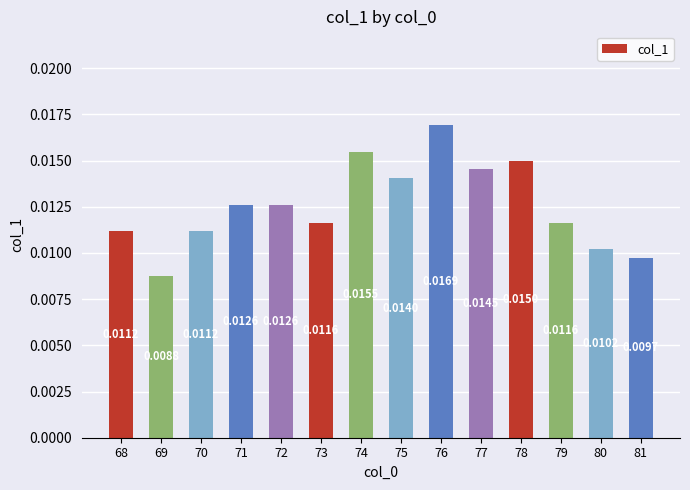

How many values are between 0 and 1?

14